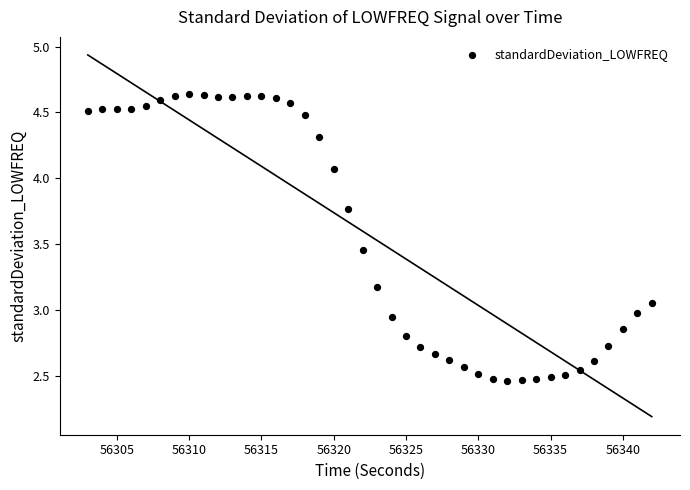

What is the range of X values (max minus min)?

39.0